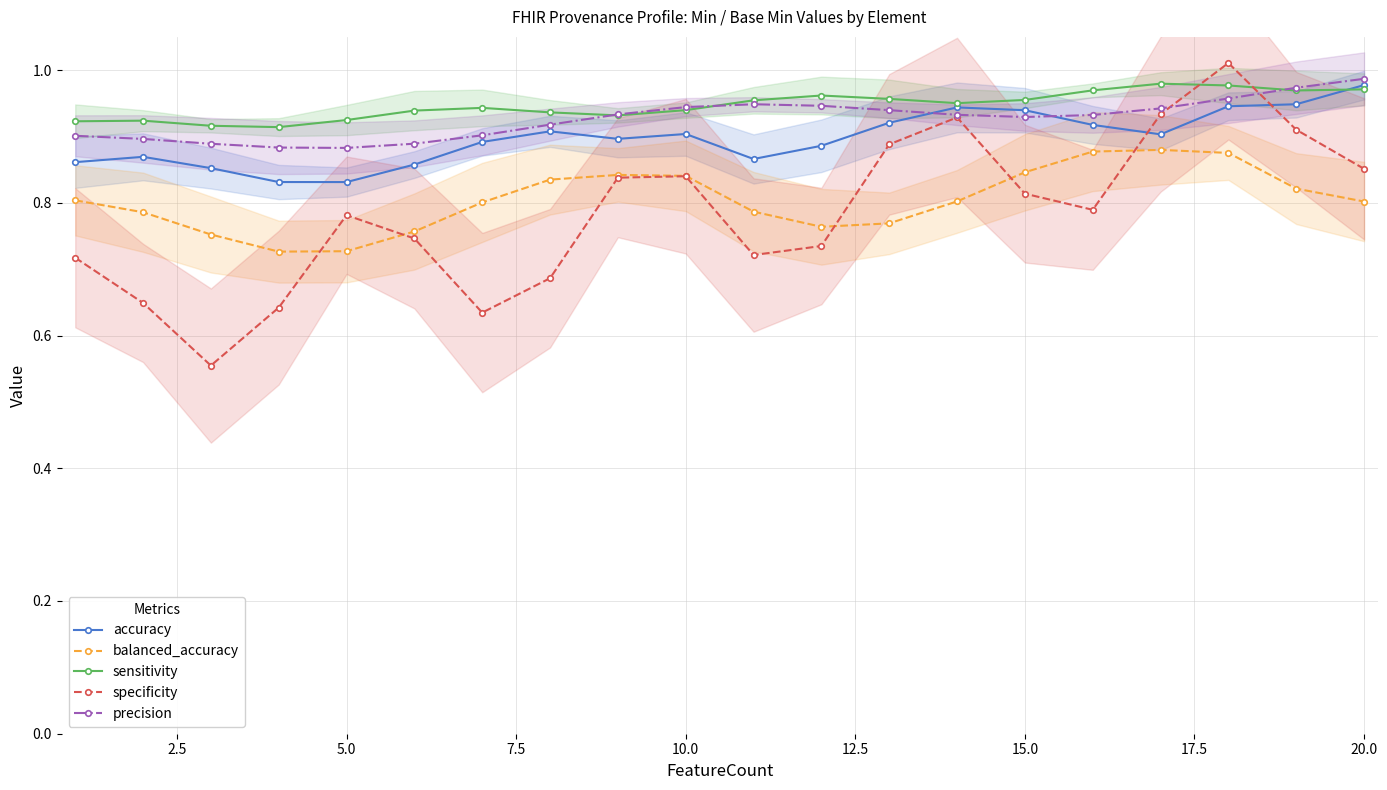

True or false: balanced_accuracy and accuracy intersect in this chart.

False